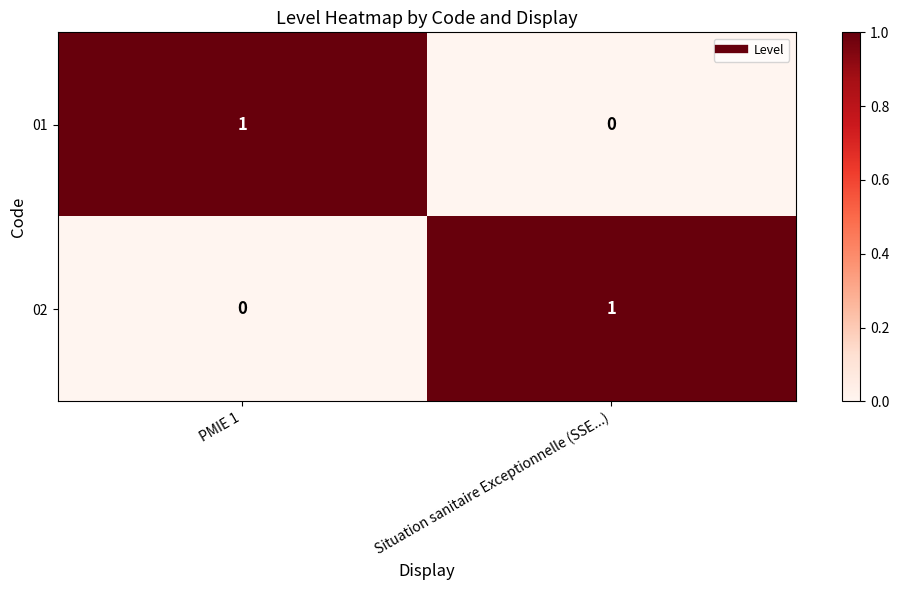

At which label is 02 closest to 0?

PMIE 1